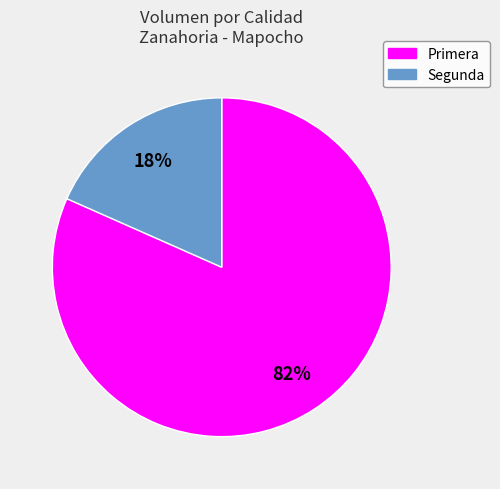

Count the number of slices in the pie.

2